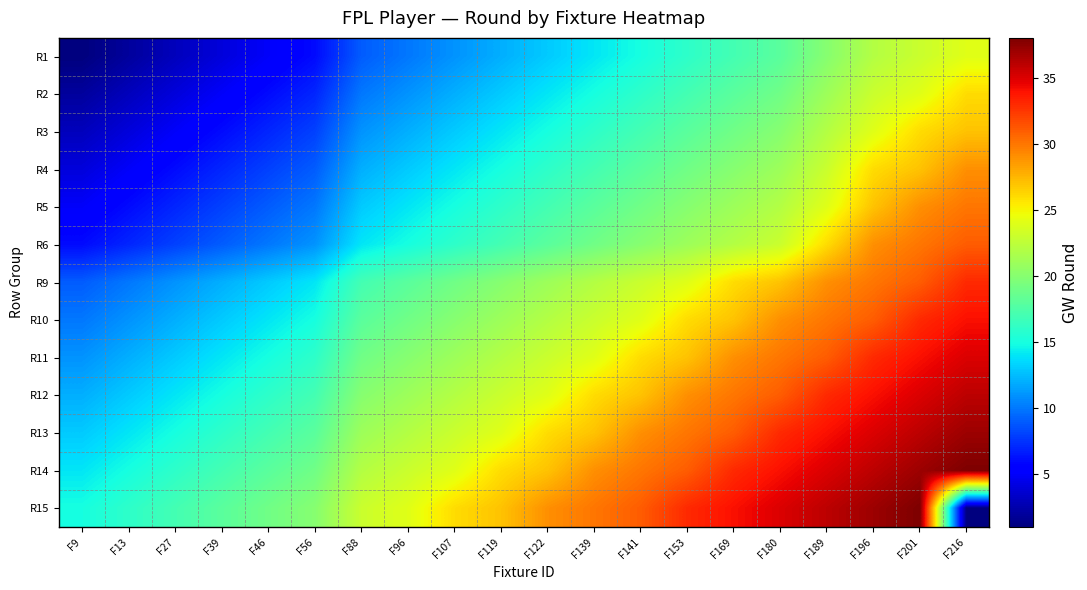

Reading left to right, extract all data points from this chart.

R1: F9=1	F13=2	F27=3	F39=4	F46=5	F56=6	F88=9	F96=10	F107=11	F119=12	F122=13	F139=14	F141=15	F153=16	F169=17	F180=18	F189=20	F196=22	F201=23	F216=24
R2: F9=2	F13=3	F27=4	F39=5	F46=6	F56=7	F88=10	F96=11	F107=12	F119=13	F122=14	F139=15	F141=16	F153=17	F169=18	F180=19	F189=21	F196=23	F201=24	F216=26
R3: F9=3	F13=4	F27=5	F39=6	F46=7	F56=8	F88=11	F96=12	F107=13	F119=14	F122=15	F139=16	F141=17	F153=18	F169=19	F180=20	F189=22	F196=24	F201=26	F216=27
R4: F9=4	F13=5	F27=6	F39=7	F46=8	F56=9	F88=12	F96=13	F107=14	F119=15	F122=16	F139=17	F141=18	F153=19	F169=20	F180=21	F189=23	F196=26	F201=27	F216=29
R5: F9=5	F13=6	F27=7	F39=8	F46=9	F56=10	F88=13	F96=14	F107=15	F119=16	F122=17	F139=18	F141=19	F153=20	F169=21	F180=22	F189=24	F196=27	F201=29	F216=30
R6: F9=6	F13=7	F27=8	F39=9	F46=10	F56=11	F88=14	F96=15	F107=16	F119=17	F122=18	F139=19	F141=20	F153=21	F169=22	F180=23	F189=26	F196=29	F201=30	F216=31
R9: F9=9	F13=10	F27=11	F39=12	F46=13	F56=14	F88=17	F96=18	F107=19	F119=20	F122=21	F139=22	F141=23	F153=24	F169=26	F180=27	F189=29	F196=30	F201=31	F216=33
R10: F9=10	F13=11	F27=12	F39=13	F46=14	F56=15	F88=18	F96=19	F107=20	F119=21	F122=22	F139=23	F141=24	F153=26	F169=27	F180=29	F189=30	F196=31	F201=33	F216=34
R11: F9=11	F13=12	F27=13	F39=14	F46=15	F56=16	F88=19	F96=20	F107=21	F119=22	F122=23	F139=24	F141=26	F153=27	F169=29	F180=30	F189=31	F196=33	F201=34	F216=35
R12: F9=12	F13=13	F27=14	F39=15	F46=16	F56=17	F88=20	F96=21	F107=22	F119=23	F122=24	F139=26	F141=27	F153=29	F169=30	F180=31	F189=33	F196=34	F201=35	F216=36
R13: F9=13	F13=14	F27=15	F39=16	F46=17	F56=18	F88=21	F96=22	F107=23	F119=24	F122=26	F139=27	F141=29	F153=30	F169=31	F180=33	F189=34	F196=35	F201=36	F216=37
R14: F9=14	F13=15	F27=16	F39=17	F46=18	F56=19	F88=22	F96=23	F107=24	F119=26	F122=27	F139=29	F141=30	F153=31	F169=33	F180=34	F189=35	F196=36	F201=37	F216=38
R15: F9=15	F13=16	F27=17	F39=18	F46=19	F56=20	F88=23	F96=24	F107=26	F119=27	F122=29	F139=30	F141=31	F153=33	F169=34	F180=35	F189=36	F196=37	F201=38	F216=1